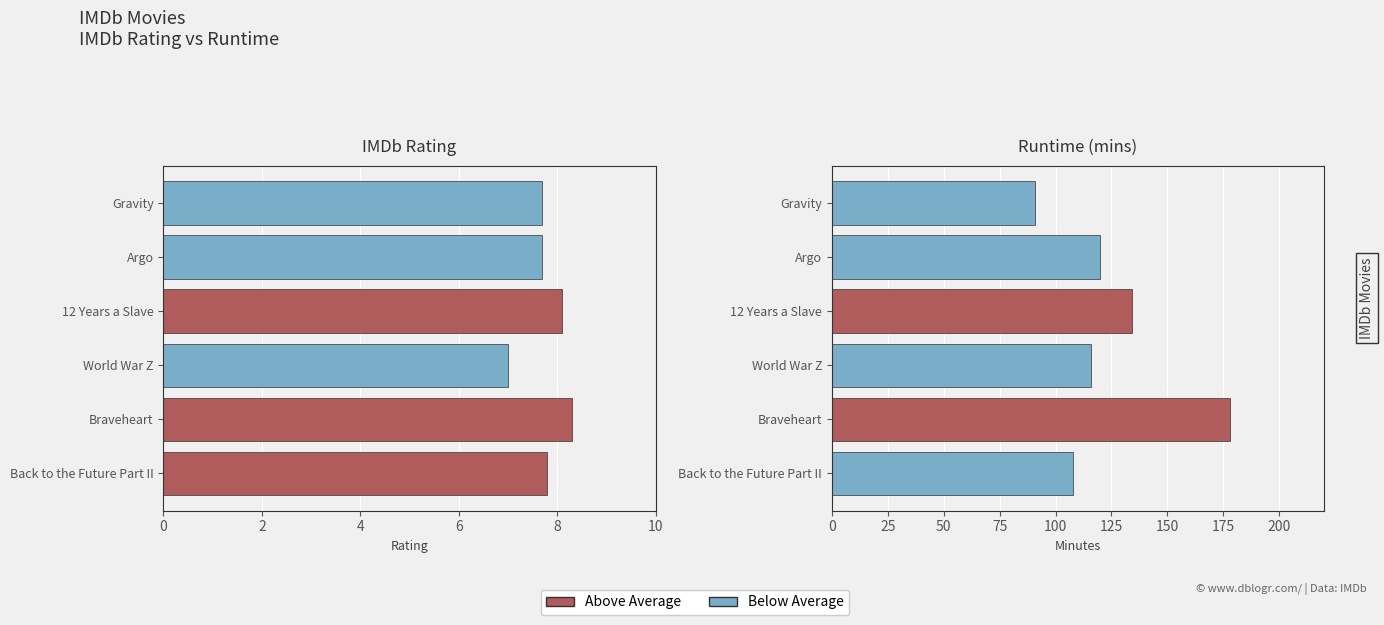

Reading left to right, extract all data points from this chart.

IMDb Rating: Back to the Future Part II=7.8	Braveheart=8.3	World War Z=7.0	12 Years a Slave=8.1	Argo=7.7	Gravity=7.7
Runtime (mins): Back to the Future Part II=108.0	Braveheart=178.0	World War Z=116.0	12 Years a Slave=134.0	Argo=120.0	Gravity=91.0